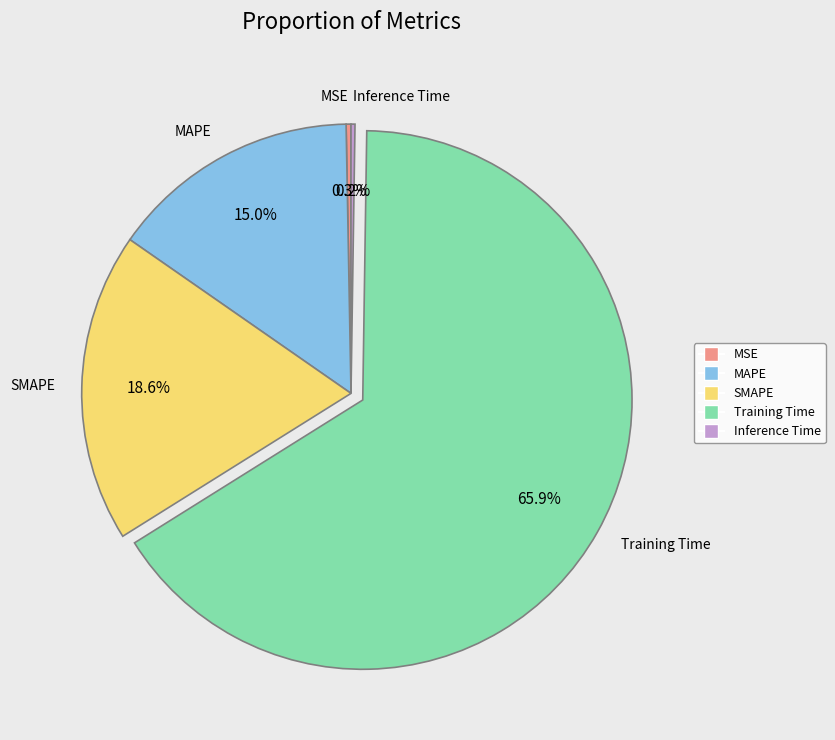

What percentage is NOT represented by MSE?

99.7%